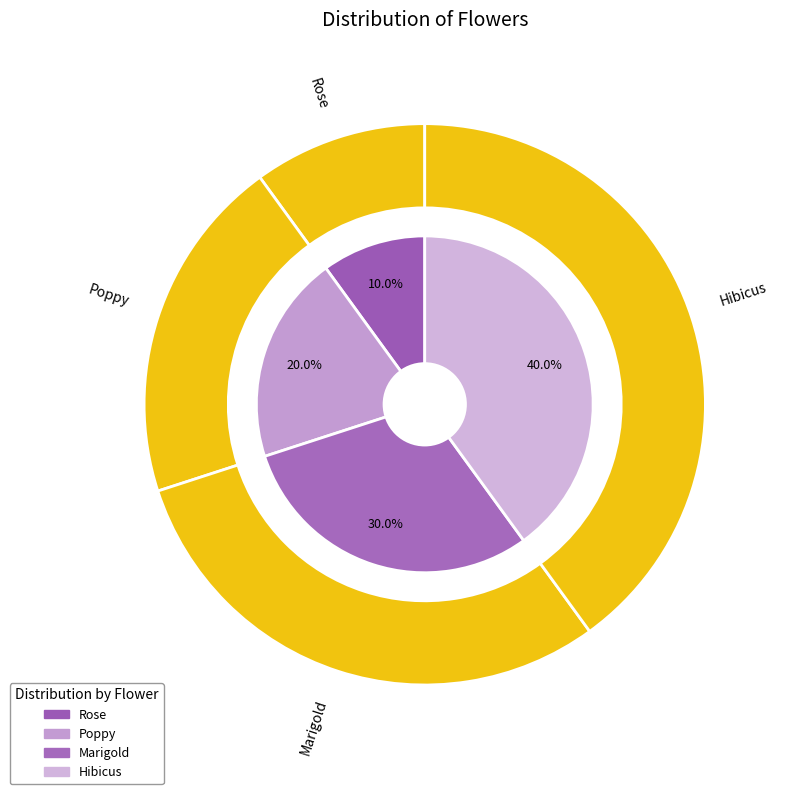

Which has a higher value, Poppy or Marigold?

Marigold